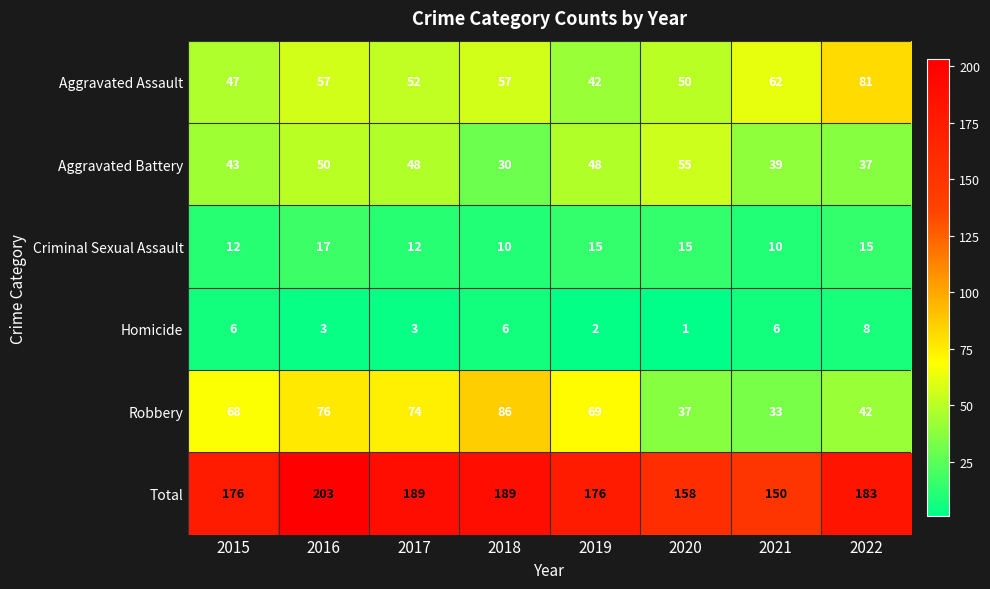

What is the difference between the highest and lowest values at 2016?

200